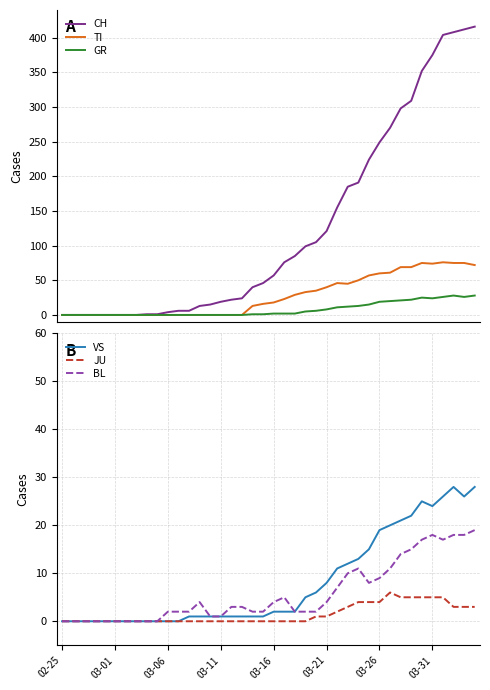

After their last crossing, which series has the higher values: TI or BL?

TI